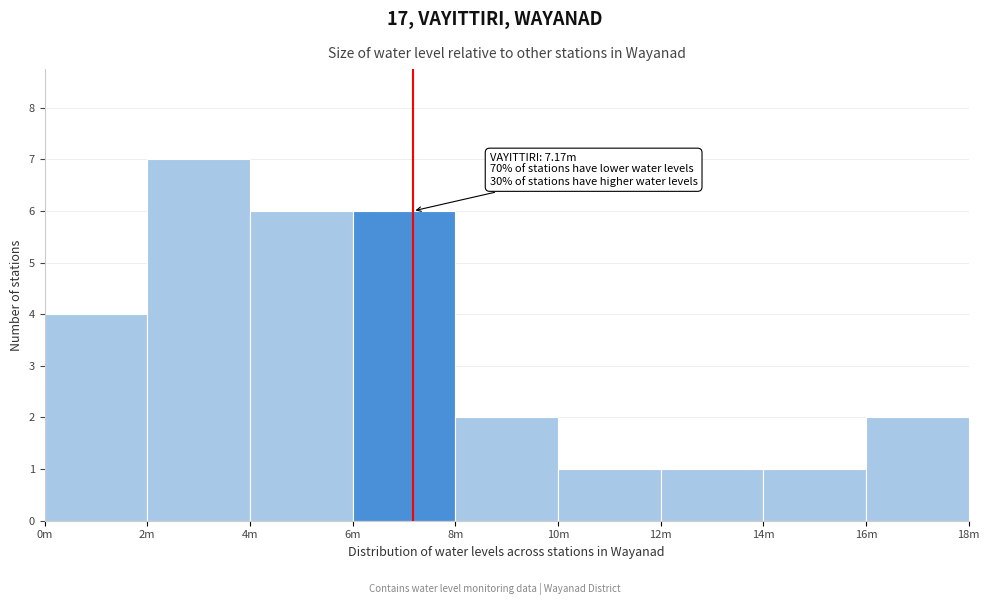

Reading right to left, list all the values displayed in this chart.

16m=2	14m=1	12m=1	10m=1	8m=2	6m=6	4m=6	2m=7	0m=4